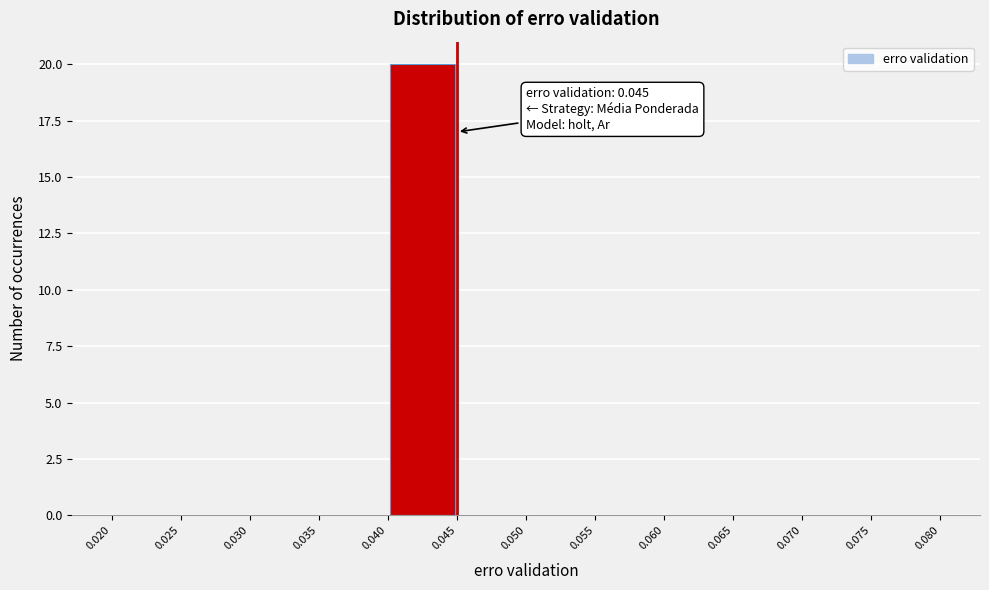

Over which range of the x-axis is the bar tallest?

0.040 to 0.045